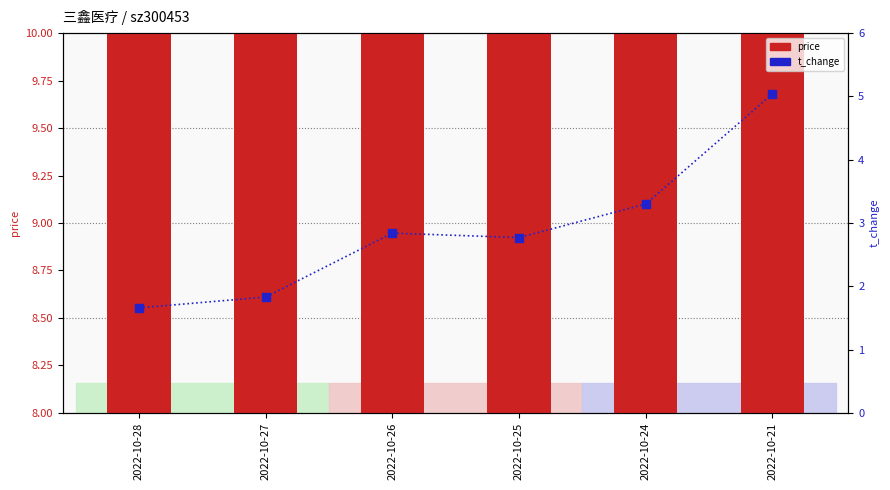

Which series has the largest total across all categories?

price